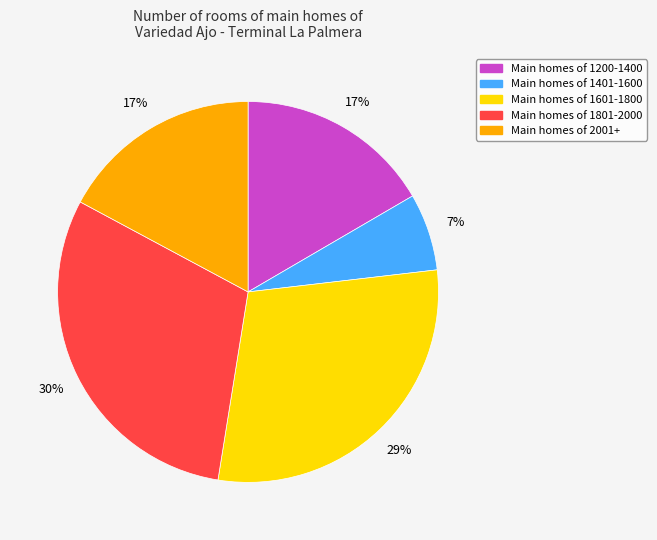

Is there a majority slice in this chart?

No